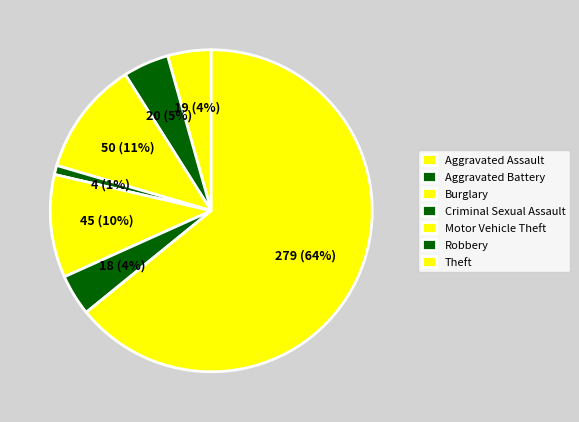

How many segments does this pie chart have?

7